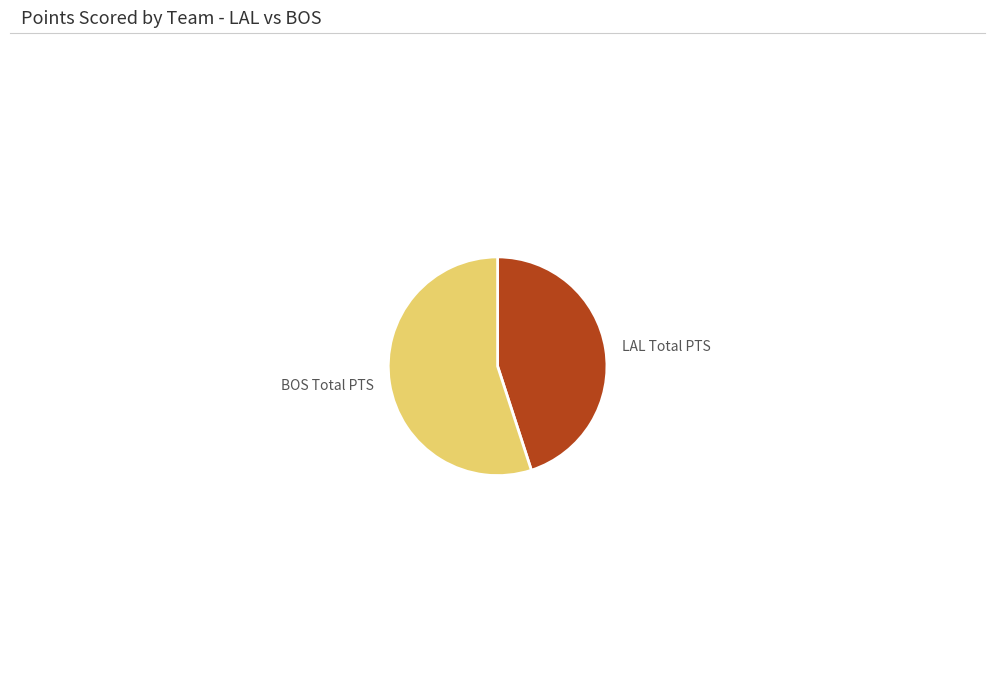

Count the number of slices in the pie.

2